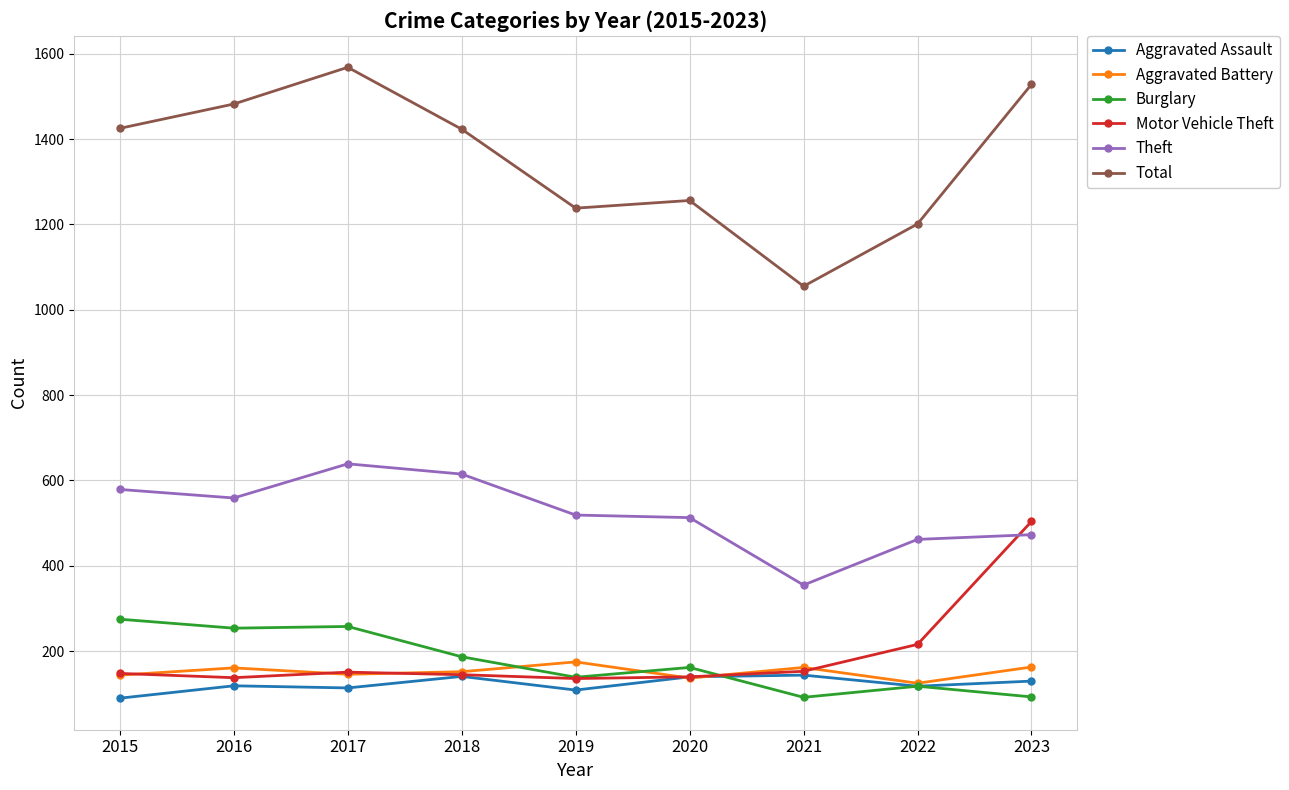

What value does the Total series have at 2023?

1528